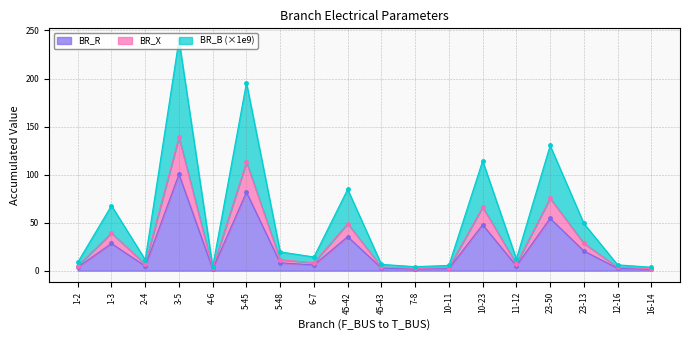

True or false: BR_R and BR_B cross at least once.

False